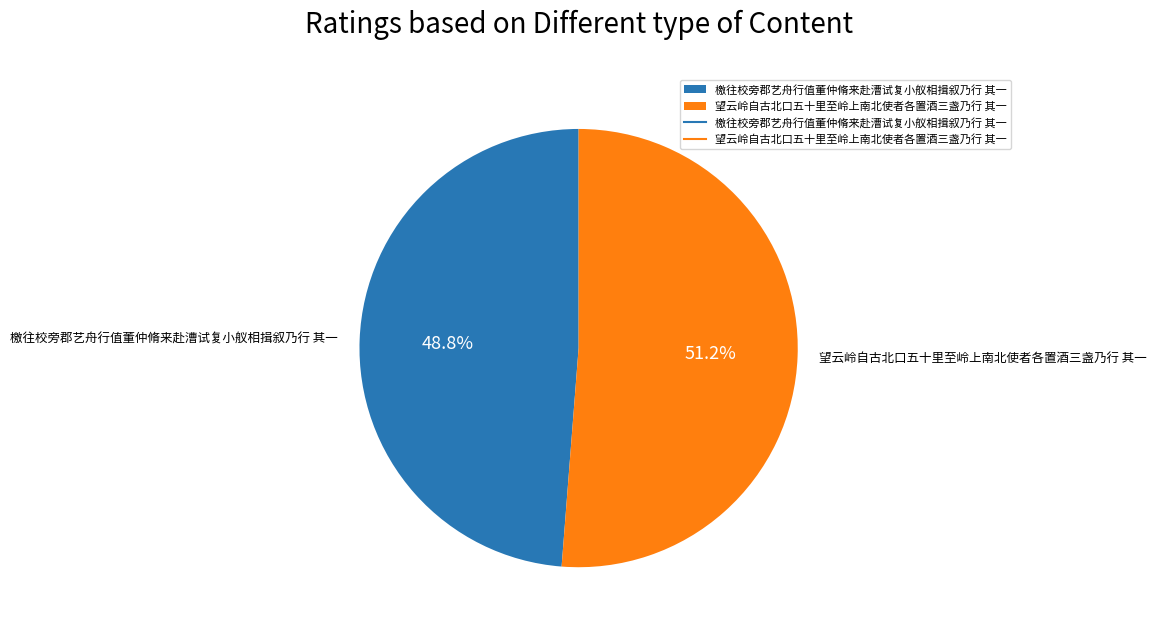

Is there a majority slice in this chart?

Yes